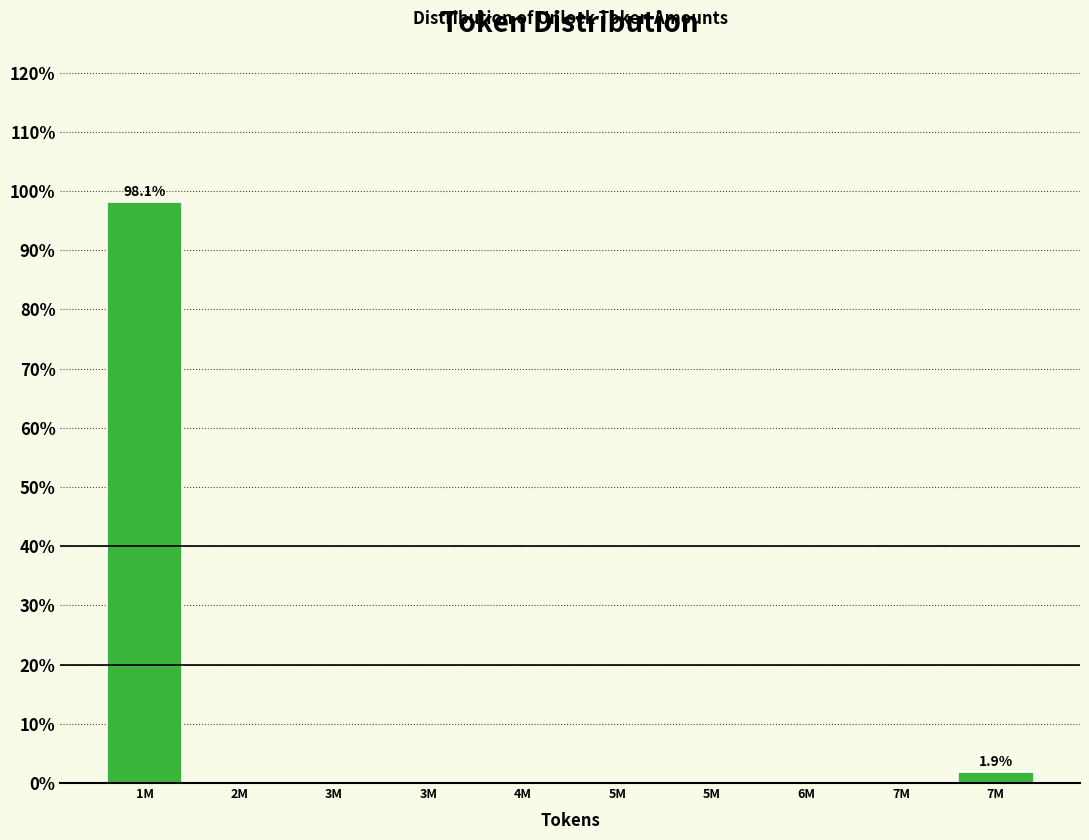

How many series are shown in this chart?

1